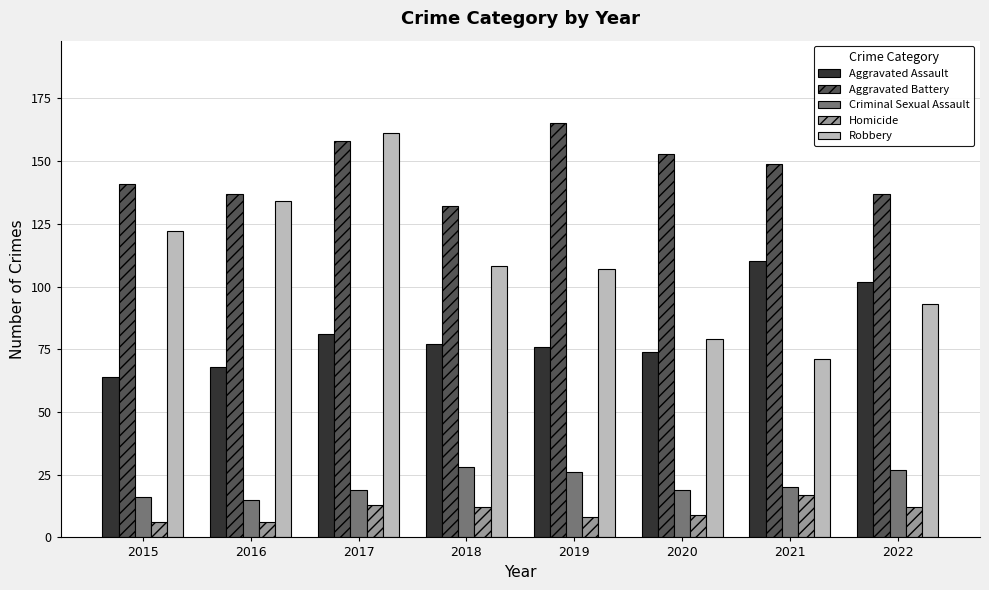

How many bars are there in total?

40